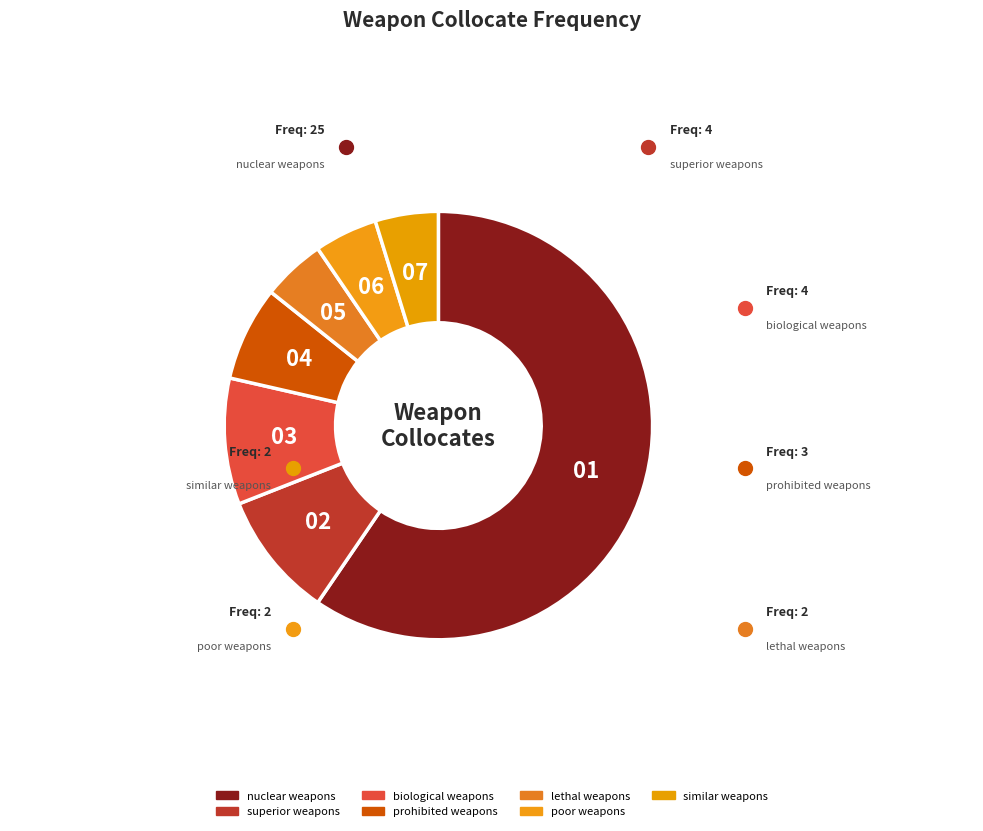

The poor weapons slice represents 1% of the pie. True or false?

False